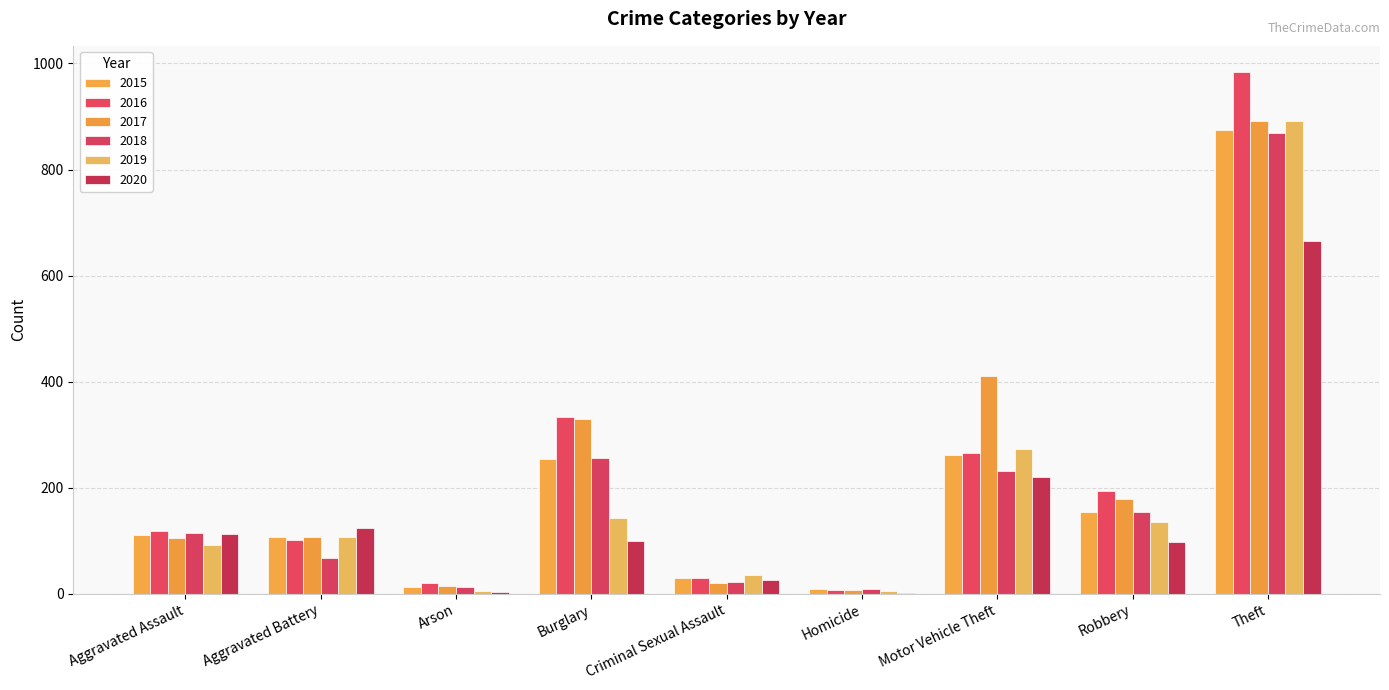

True or false: 2016 has a value of 121 at Robbery.

False